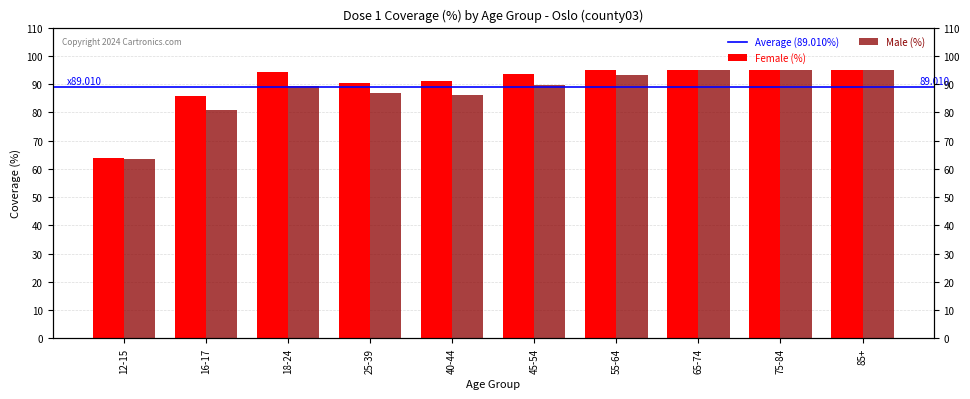

Reading right to left, extract all data points from this chart.

pr100_dose_1_female: 85+=95.0	75-84=95.0	65-74=95.0	55-64=94.9	45-54=93.6	40-44=91.1	25-39=90.3	18-24=94.2	16-17=85.9	12-15=64.0
pr100_dose_1_male: 85+=95.0	75-84=95.0	65-74=95.0	55-64=93.1	45-54=89.8	40-44=86.3	25-39=87.0	18-24=89.3	16-17=80.8	12-15=63.5